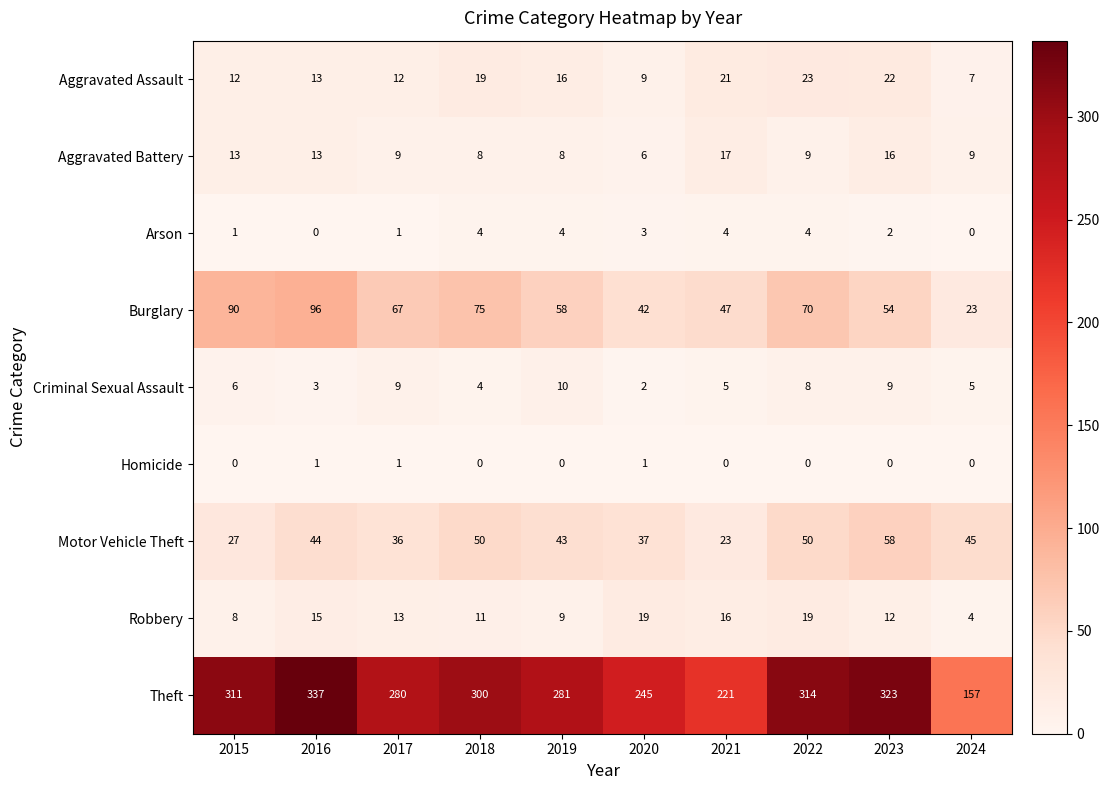

What is the approximate value of Criminal Sexual Assault at 2019?

10